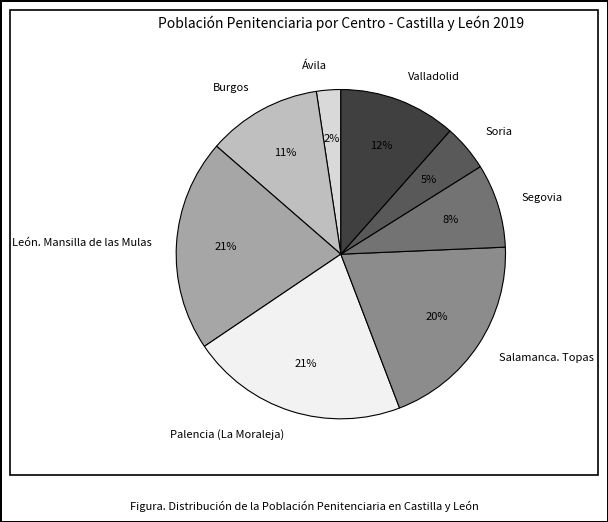

To the nearest percent, what portion does Valladolid represent?

12%